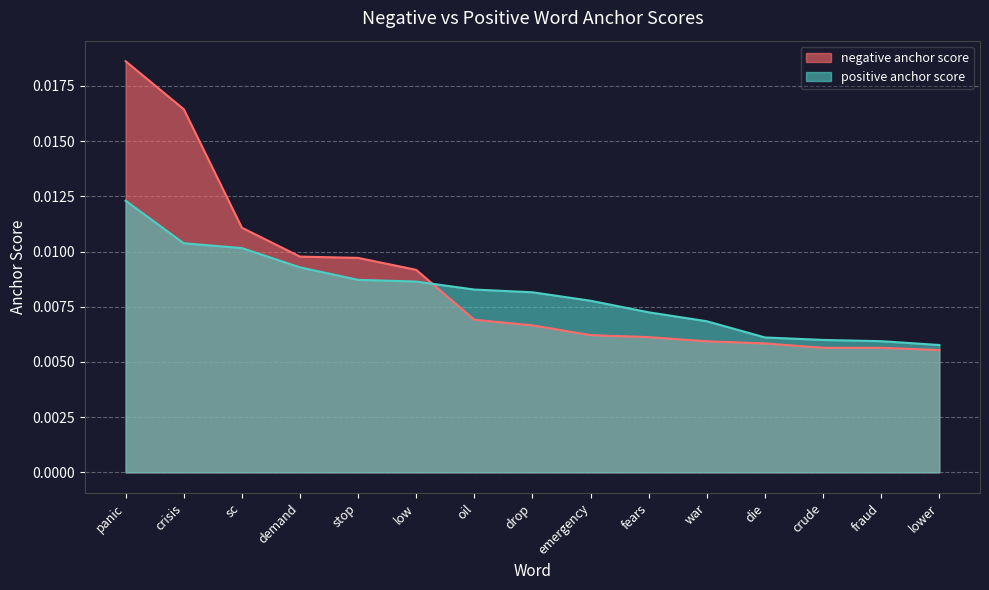

The value of negative anchor score at drop is 0.0. True or false?

False